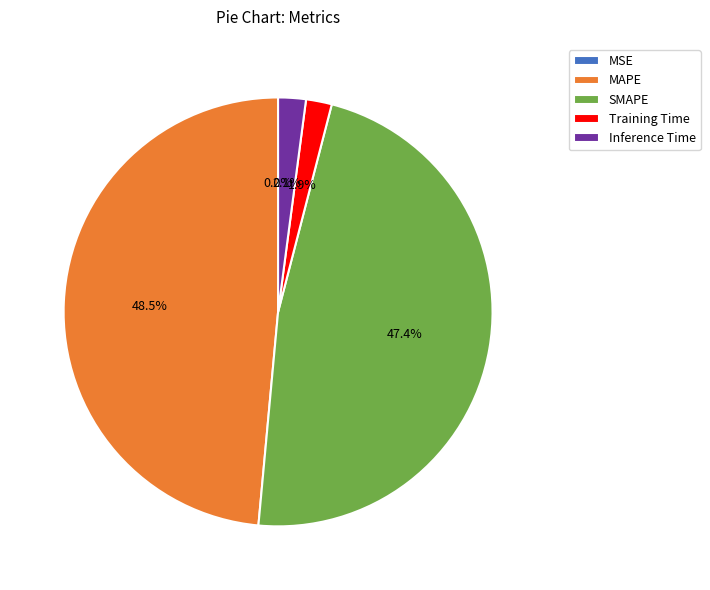

To the nearest percent, what portion does Inference Time represent?

2%